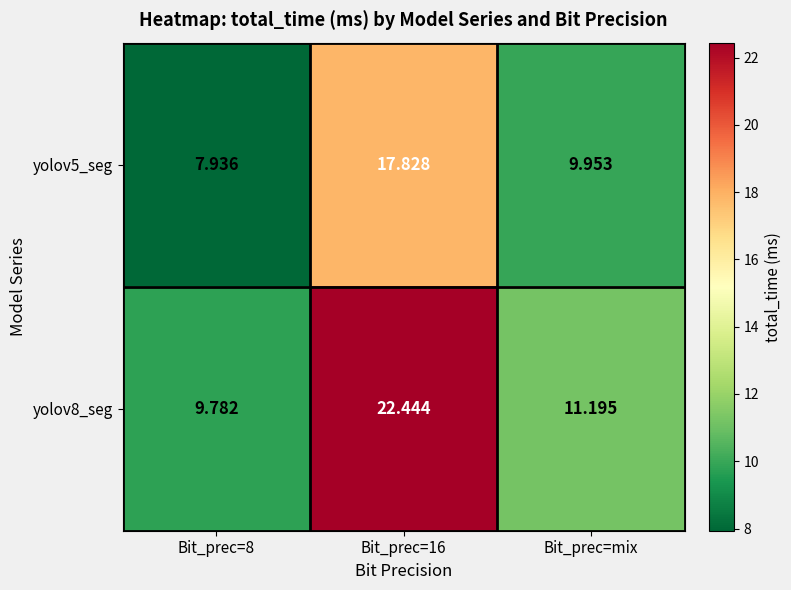

Rank the series by their maximum value, from highest to lowest.

yolov8_seg, yolov5_seg